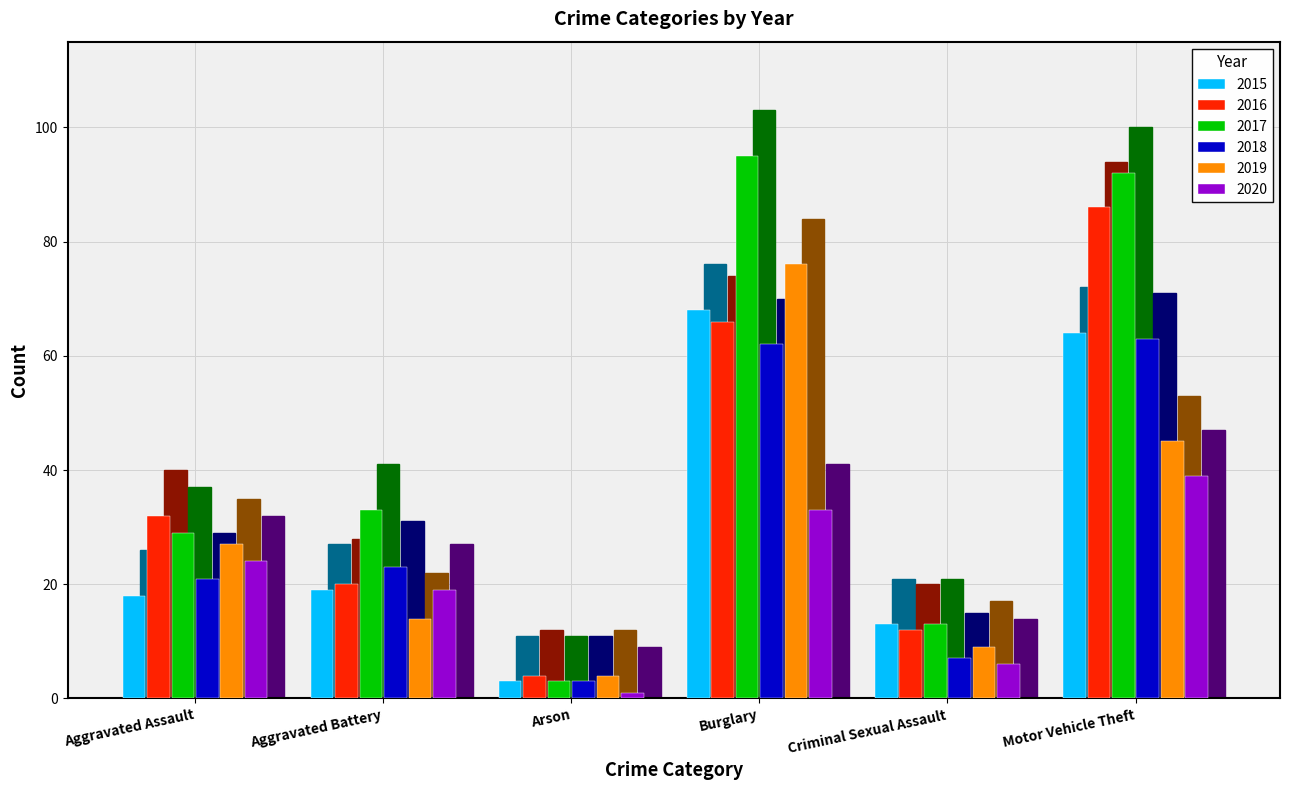

How many bars are there in total?

36